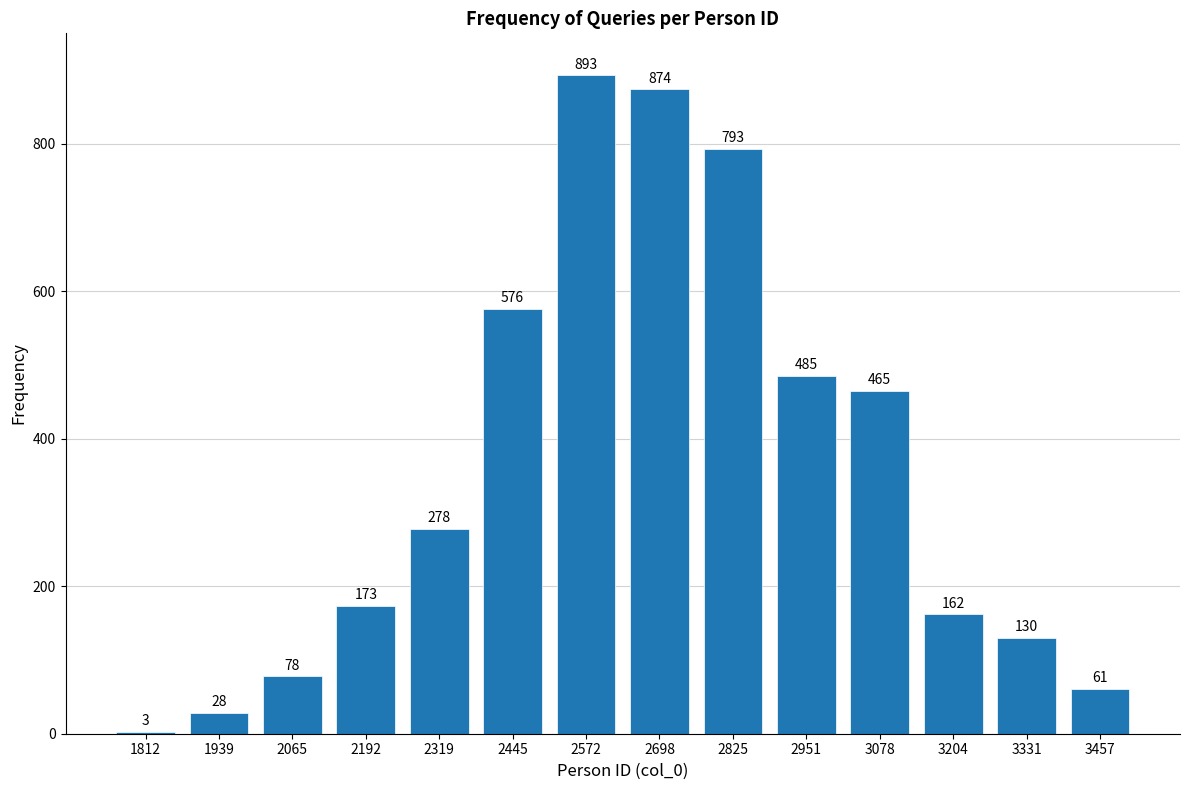

Reading right to left, list all the values displayed in this chart.

3457=61	3331=130	3204=162	3078=465	2951=485	2825=793	2698=874	2572=893	2445=576	2319=278	2192=173	2065=78	1939=28	1812=3